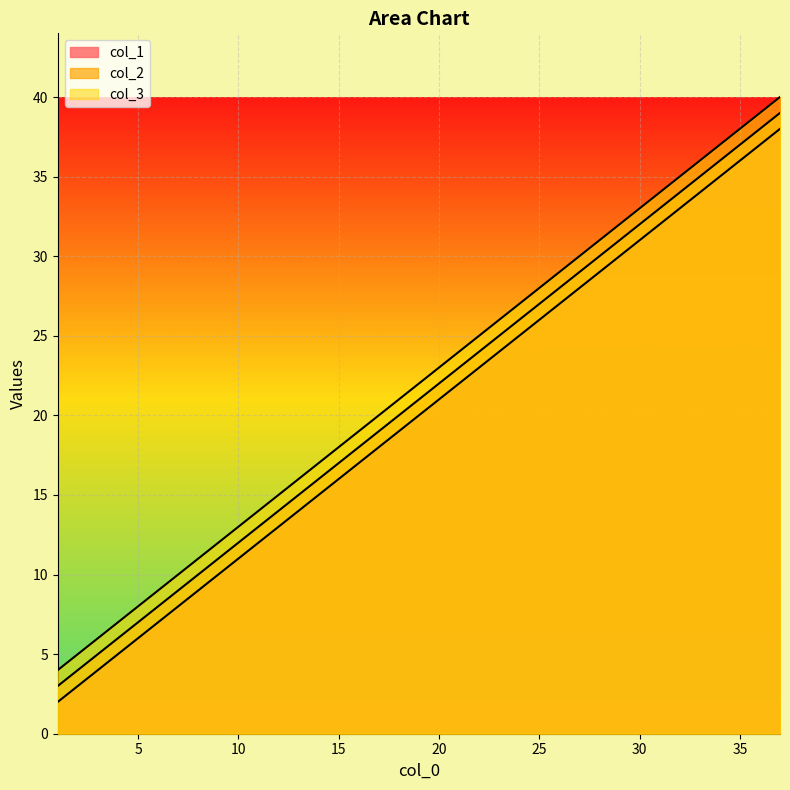

Rank the series by their maximum value, from lowest to highest.

col_1, col_2, col_3